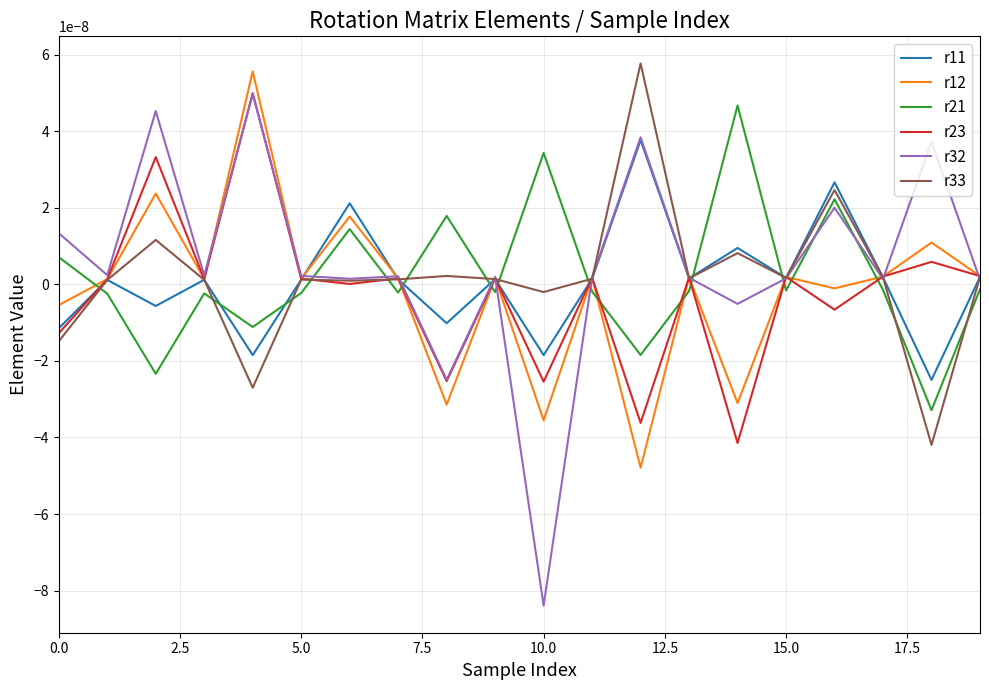

Which series has the largest range (max minus min)?

r32